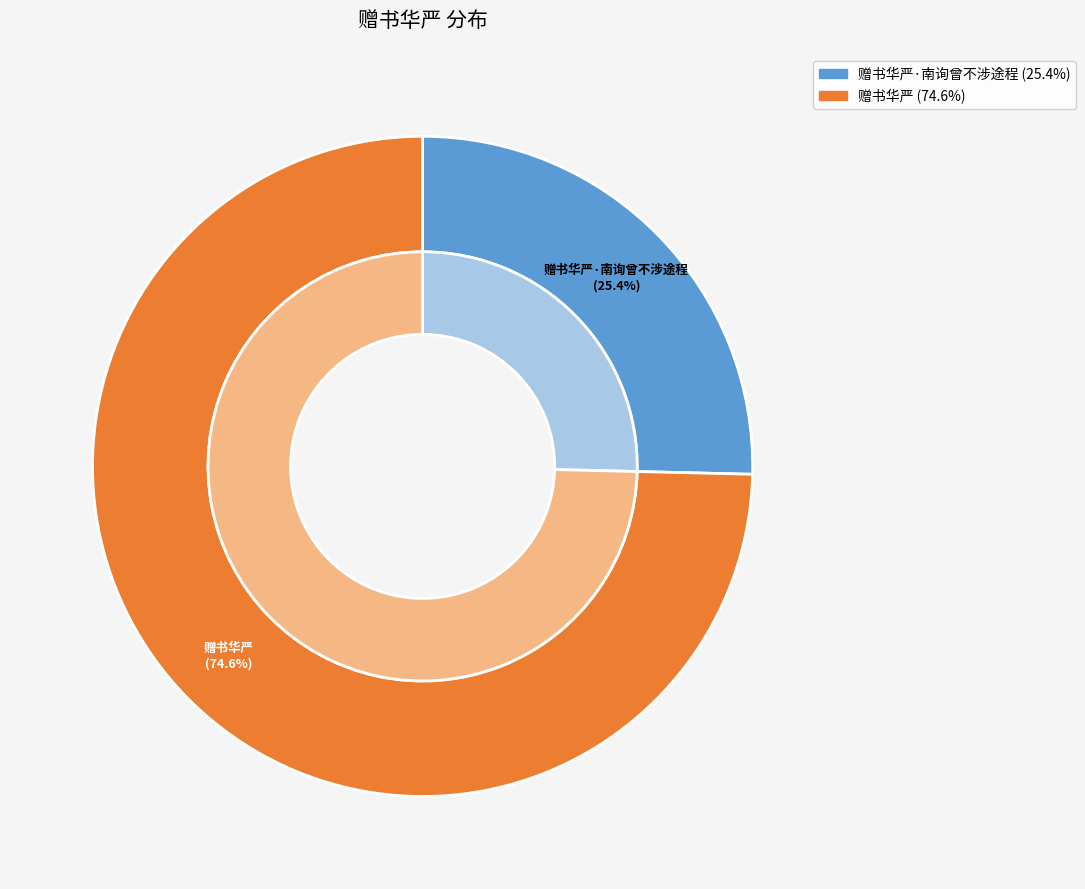

To the nearest percent, what is the difference between the 赠书华严·南询曾不涉途程 and 赠书华严 slice percentages?

49%